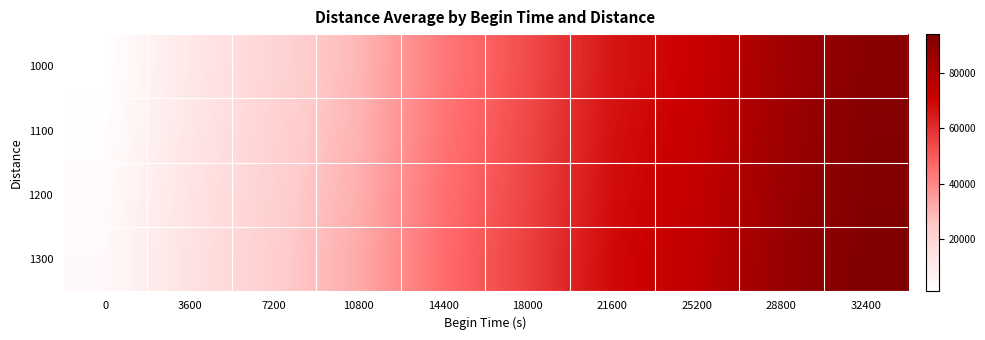

What is the smallest value displayed?

983.4